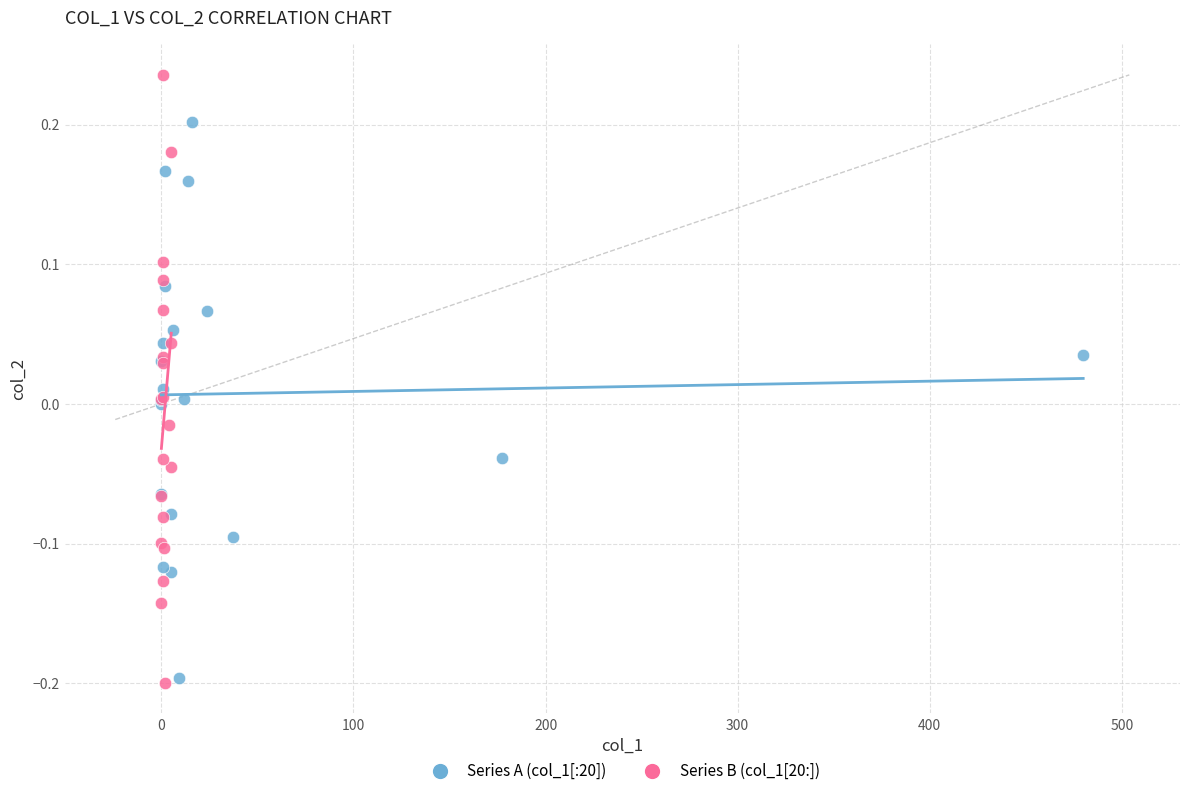

Which series reaches the maximum Y coordinate?

Series B (col_1[20:])